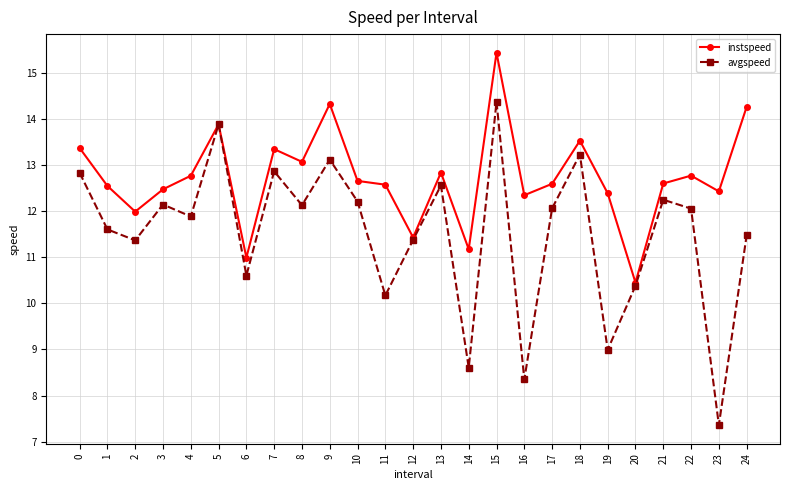

What is the approximate value of avgspeed at 16?

8.3